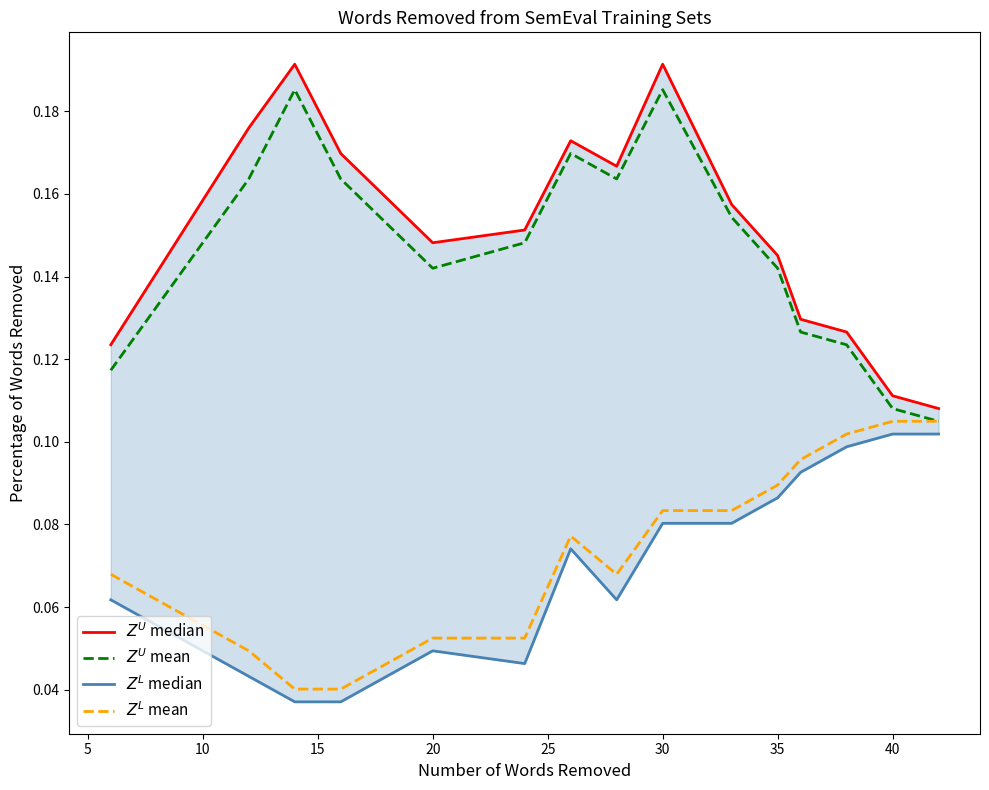

What is the maximum value for $Z^L$ median?

0.1